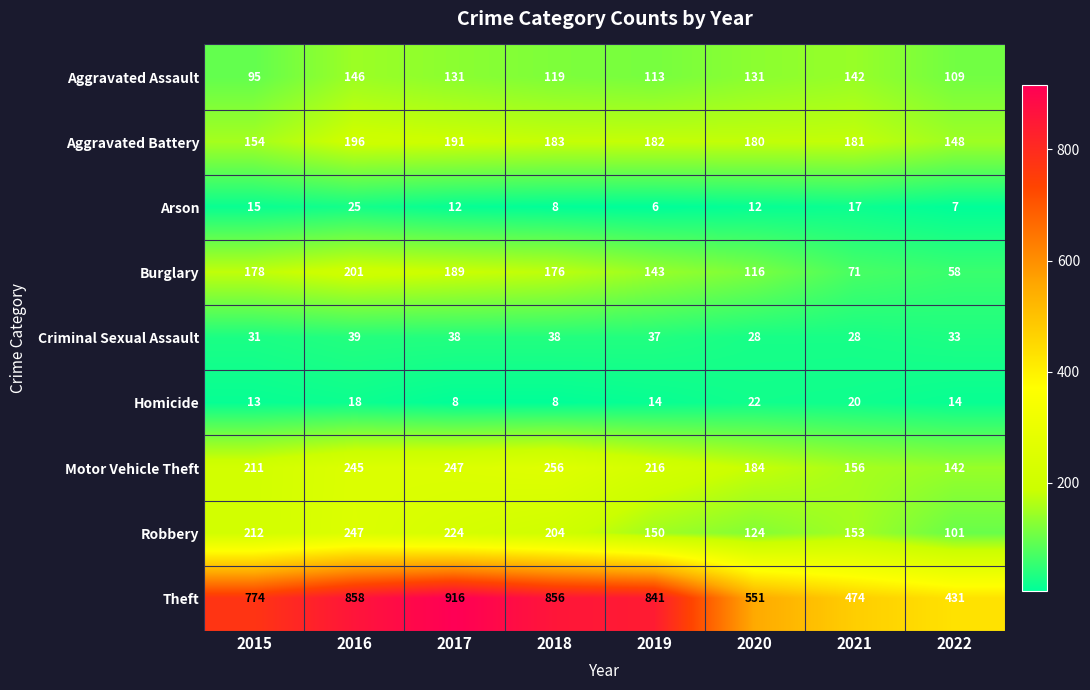

At 2017, list the series in order from largest to smallest.

Theft, Motor Vehicle Theft, Robbery, Aggravated Battery, Burglary, Aggravated Assault, Criminal Sexual Assault, Arson, Homicide